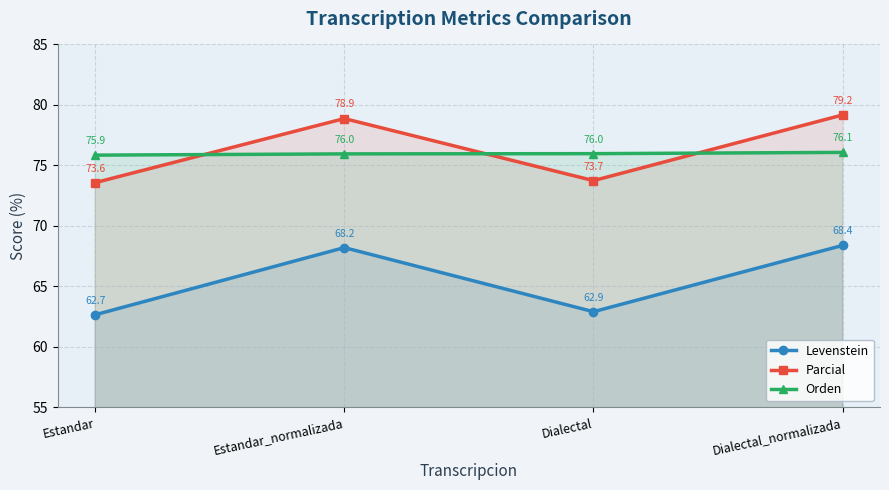

Which series has the widest spread of values?

Levenstein